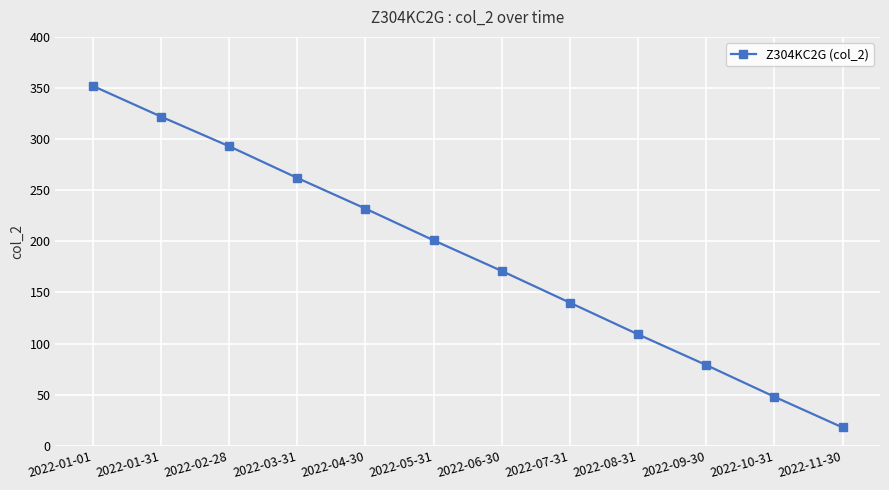

Between 2022-05-31 and 2022-01-31, which is larger?

2022-01-31